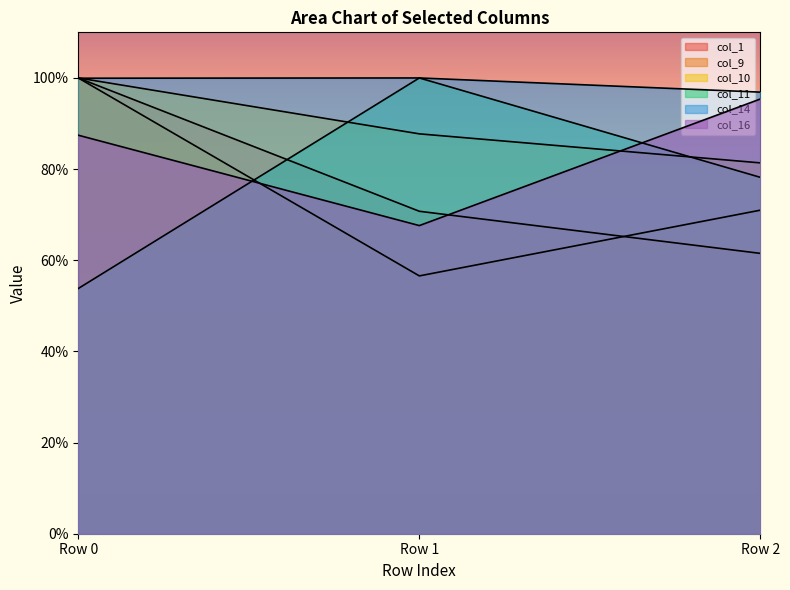

Reading left to right, transcribe all the data shown in this chart.

col_1: 1.0	0.7	0.6
col_9: 1.0	0.6	0.7
col_10: 1.0	0.9	0.8
col_11: 0.5	1.0	0.8
col_14: 1.0	1.0	1.0
col_16: 0.9	0.7	1.0